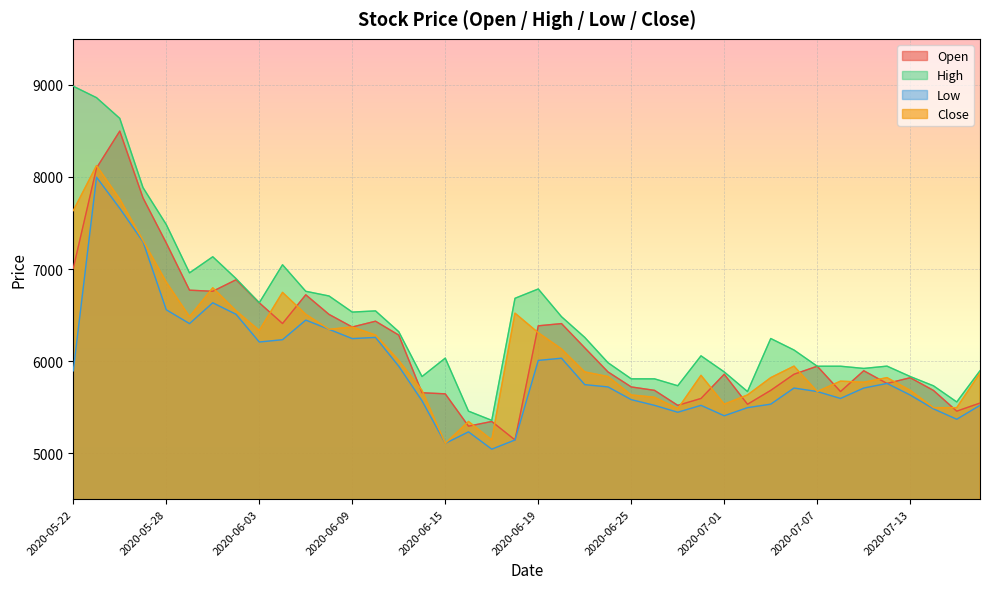

Reading left to right, what are all the values shown in this chart?

Open: 7008	8097	8498	7772	7283	6770	6758	6883	6633	6408	6720	6507	6370	6433	6282	5656	5644	5293	5344	5143	6383	6407	6144	5882	5719	5682	5519	5594	5857	5531	5682	5857	5944	5669	5895	5757	5819	5681	5456	5544
High: 8985	8861	8636	7884	7483	6958	7133	6896	6633	7046	6758	6707	6532	6545	6319	5832	6032	5456	5356	6682	6783	6482	6257	5982	5807	5807	5732	6057	5882	5669	6245	6120	5944	5944	5920	5945	5832	5731	5556	5895
Low: 5894	7997	7659	7296	6557	6407	6633	6508	6207	6232	6445	6345	6244	6257	5944	5569	5106	5231	5043	5143	6007	6031	5744	5719	5581	5519	5444	5519	5406	5494	5532	5707	5669	5594	5707	5757	5631	5481	5368	5519
Close: 7634	8123	7760	7309	6858	6483	6796	6546	6333	6746	6508	6345	6370	6283	6007	5682	5106	5344	5144	6520	6308	6132	5882	5832	5632	5607	5482	5845	5532	5632	5820	5945	5669	5782	5770	5820	5682	5494	5494	5870